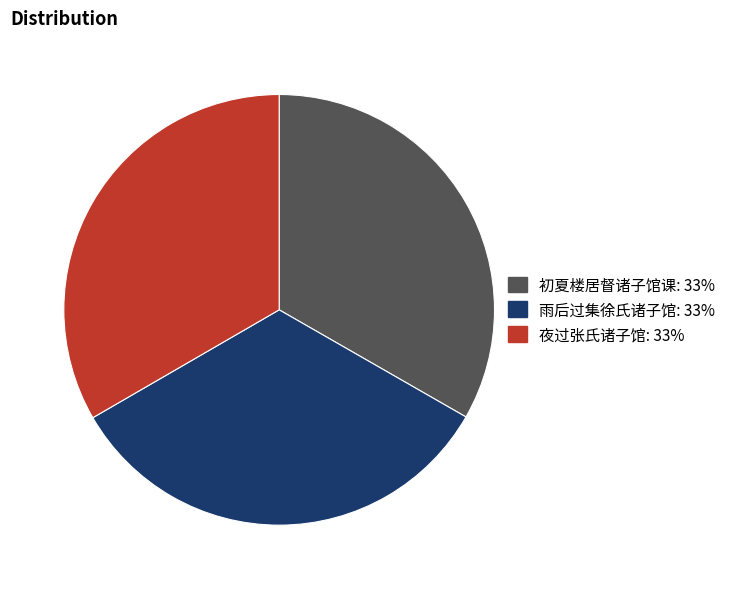

Count the number of slices in the pie.

3